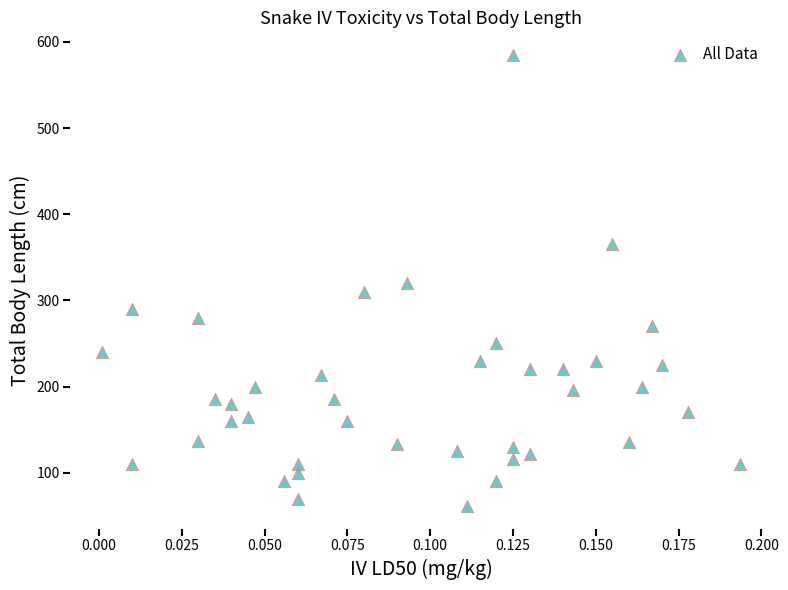

What is the range of Y values (max minus min)?

524